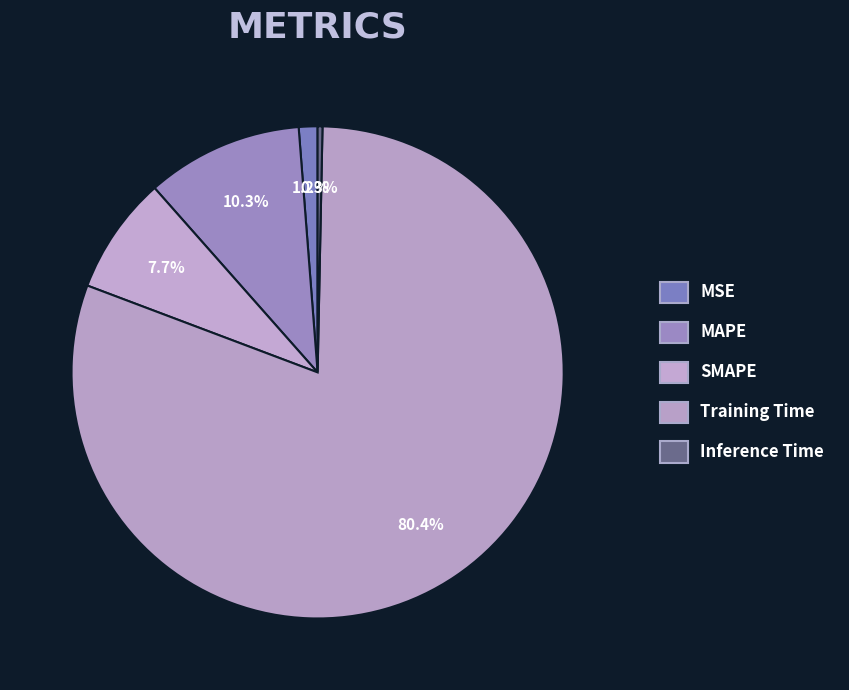

Count the number of slices in the pie.

5